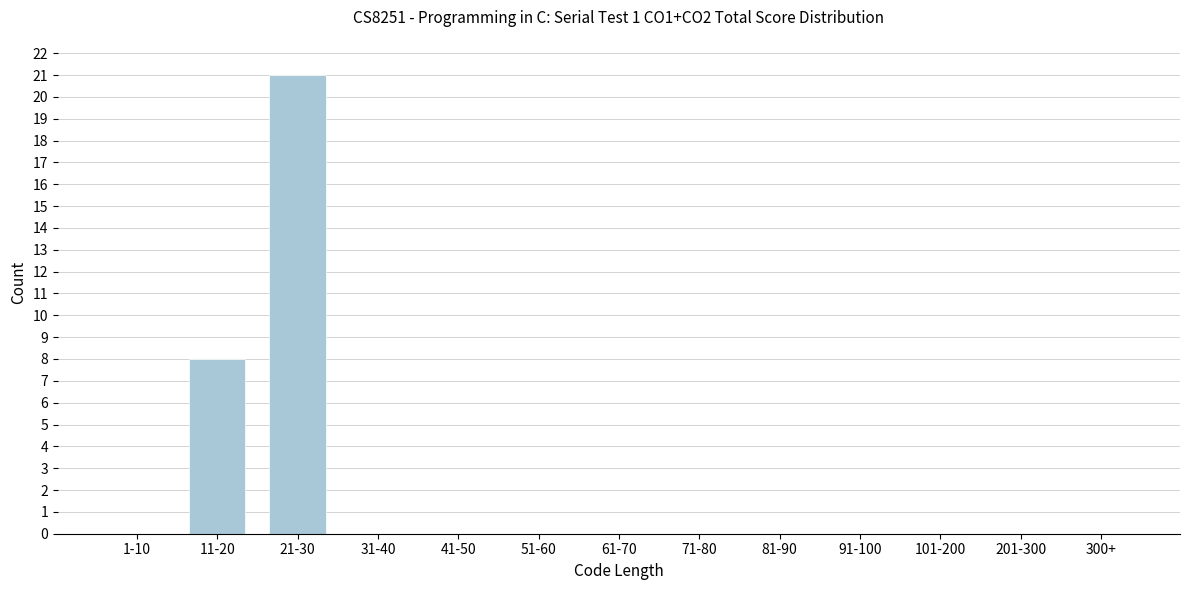

Reading right to left, list all the values displayed in this chart.

300+=0	201-300=0	101-200=0	91-100=0	81-90=0	71-80=0	61-70=0	51-60=0	41-50=0	31-40=0	21-30=21	11-20=8	1-10=0